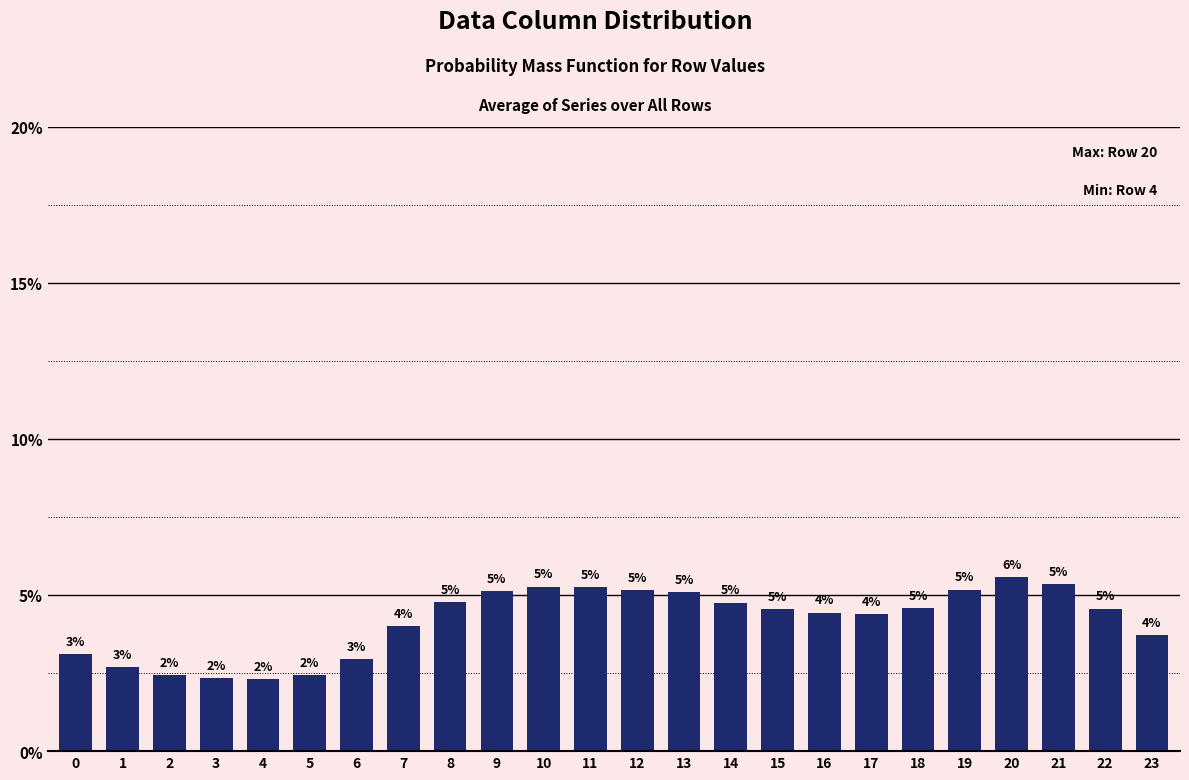

What is the ratio of the value at 10 to the value at 1?

2.0